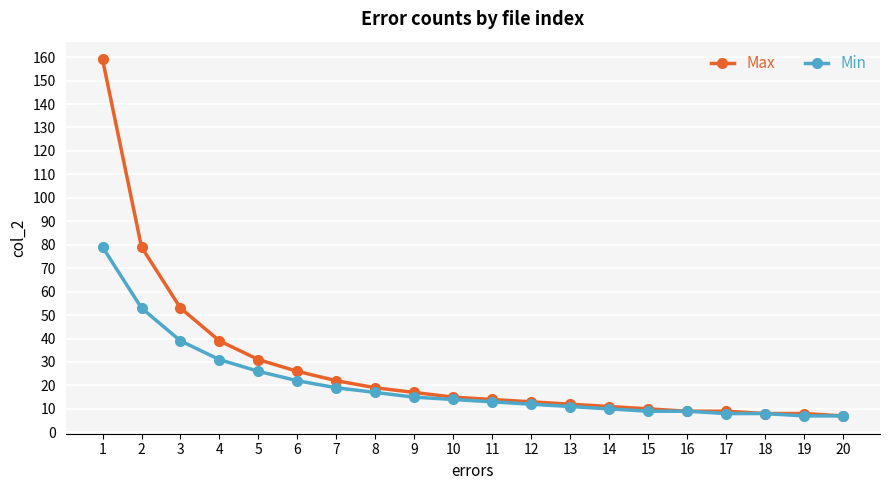

At which label is Max closest to 83?

2